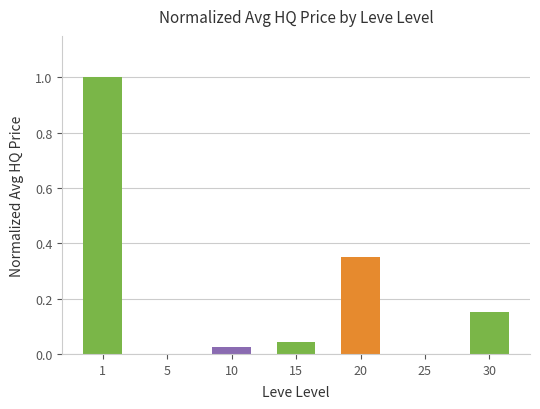

What is the maximum value shown in the chart?

1.0